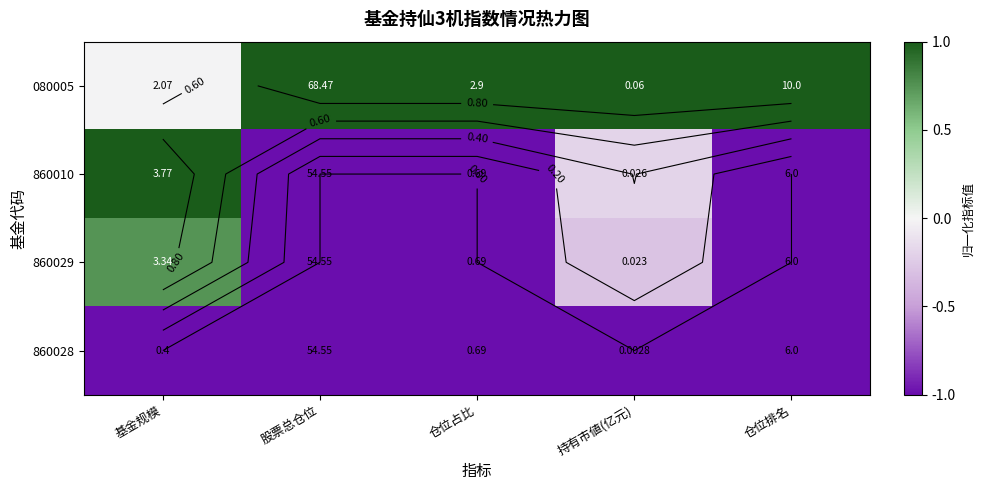

At which label does 860029 reach its minimum?

股票总仓位